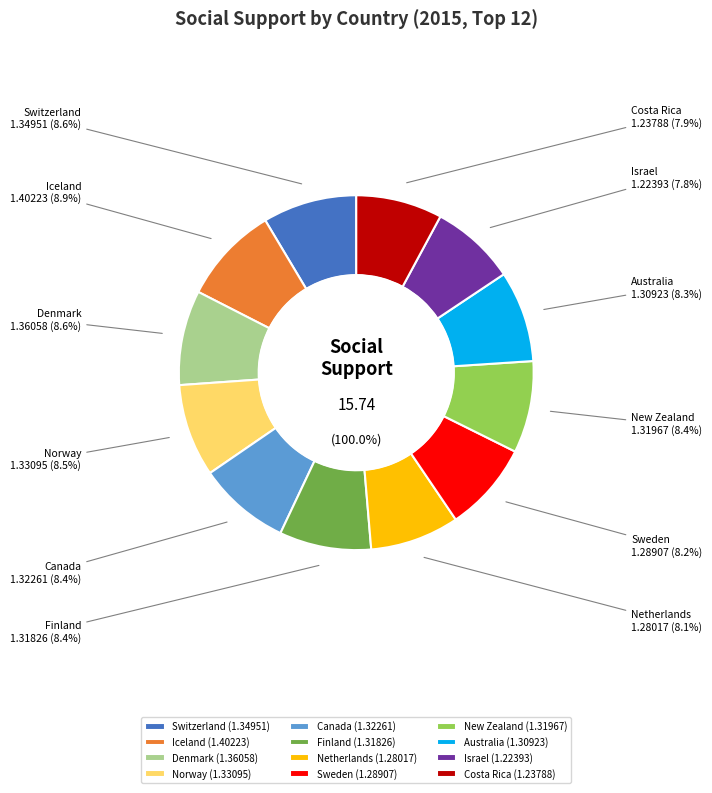

To the nearest percent, what percentage of the pie is Iceland?

9%